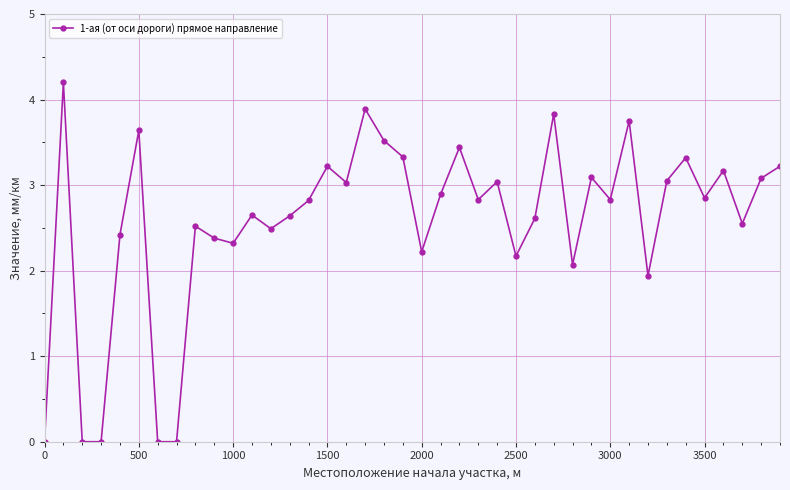

Does the chart have visible grid lines?

Yes